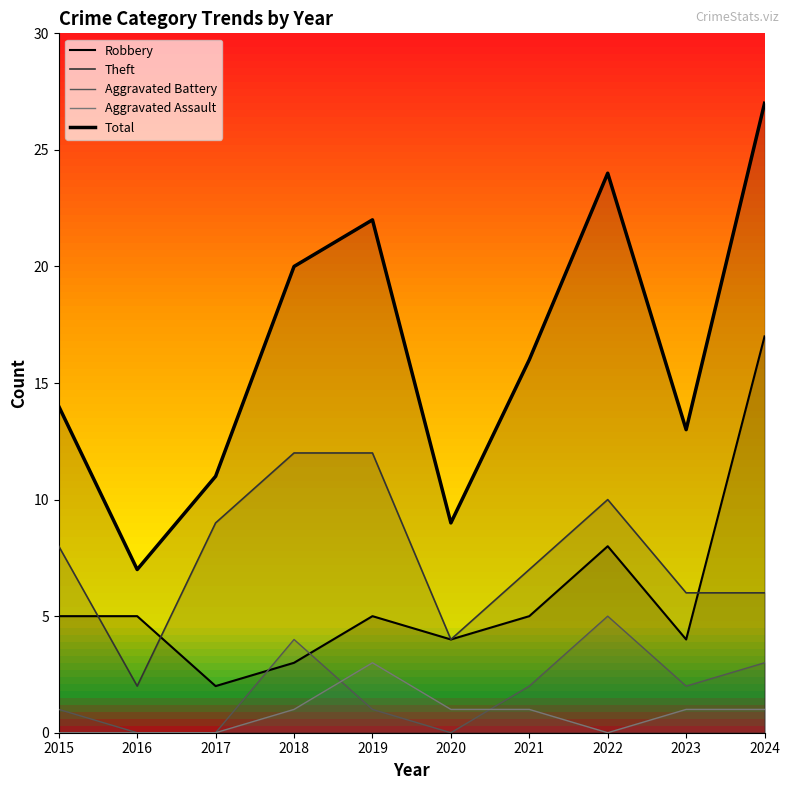

What is the sum of the Aggravated Battery values at 2018 and 2023?

6